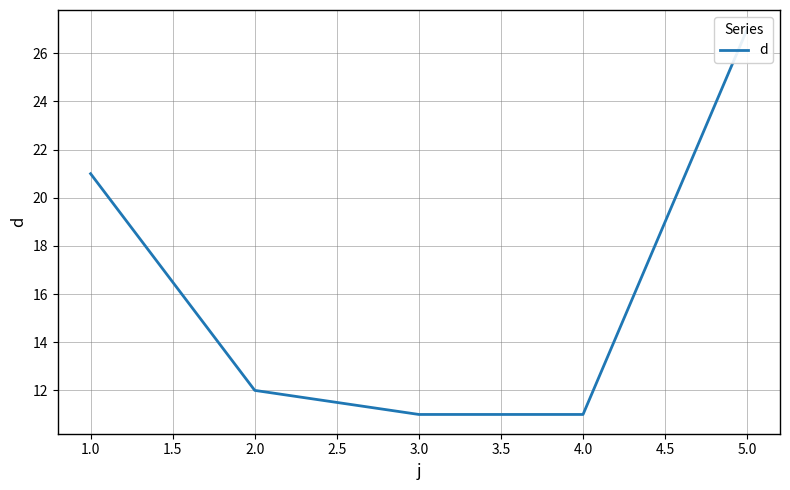

Reading right to left, what are all the values shown in this chart?

27	11	11	12	21